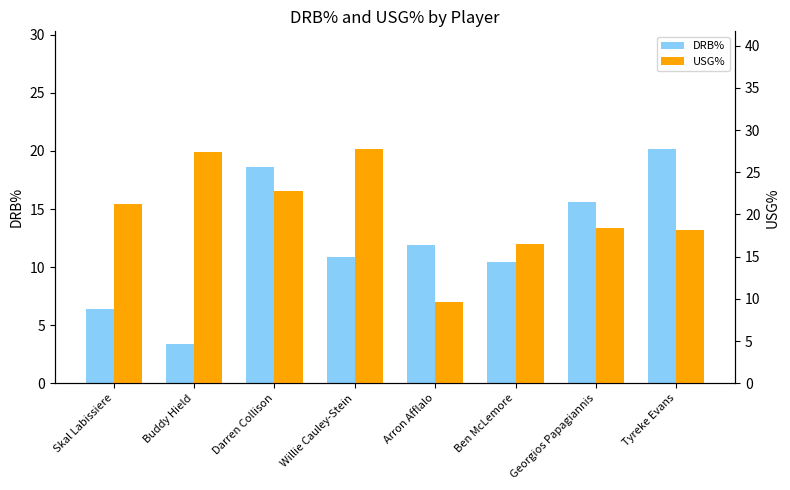

Count the number of data series in this chart.

2